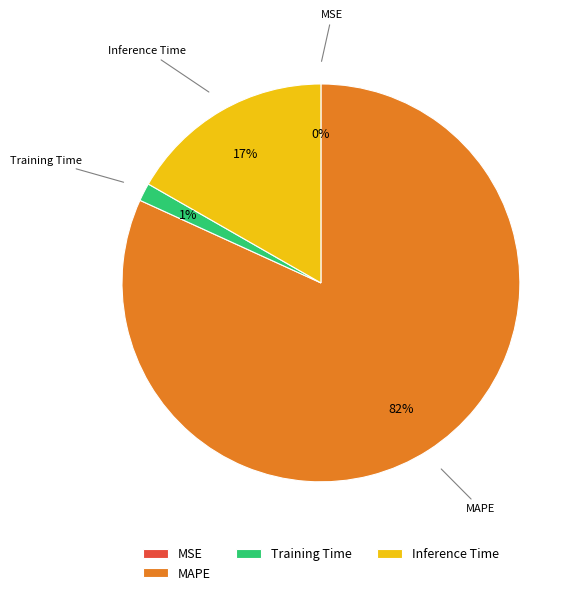

What is the largest slice in the pie chart?

MAPE